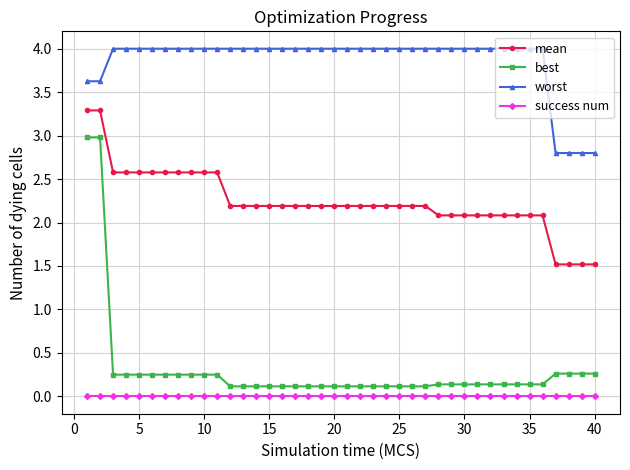

True or false: success num and best cross at least once.

False